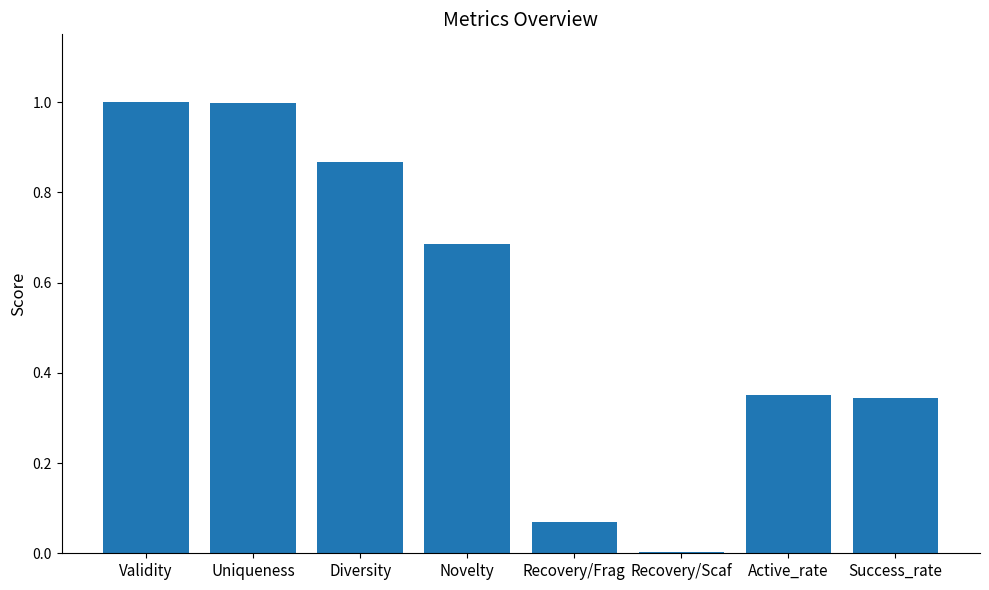

What is the label of the 5th bar from the left?

Recovery/Frag